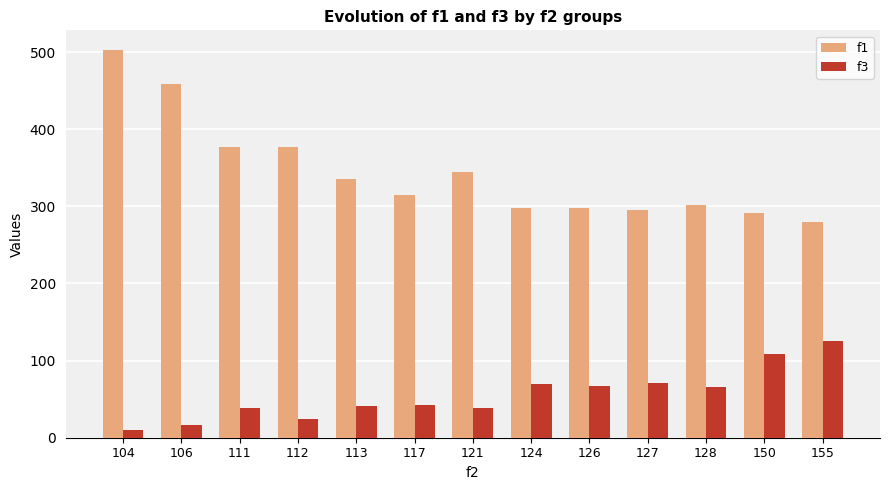

What is the total value across all series at 128?

367.1